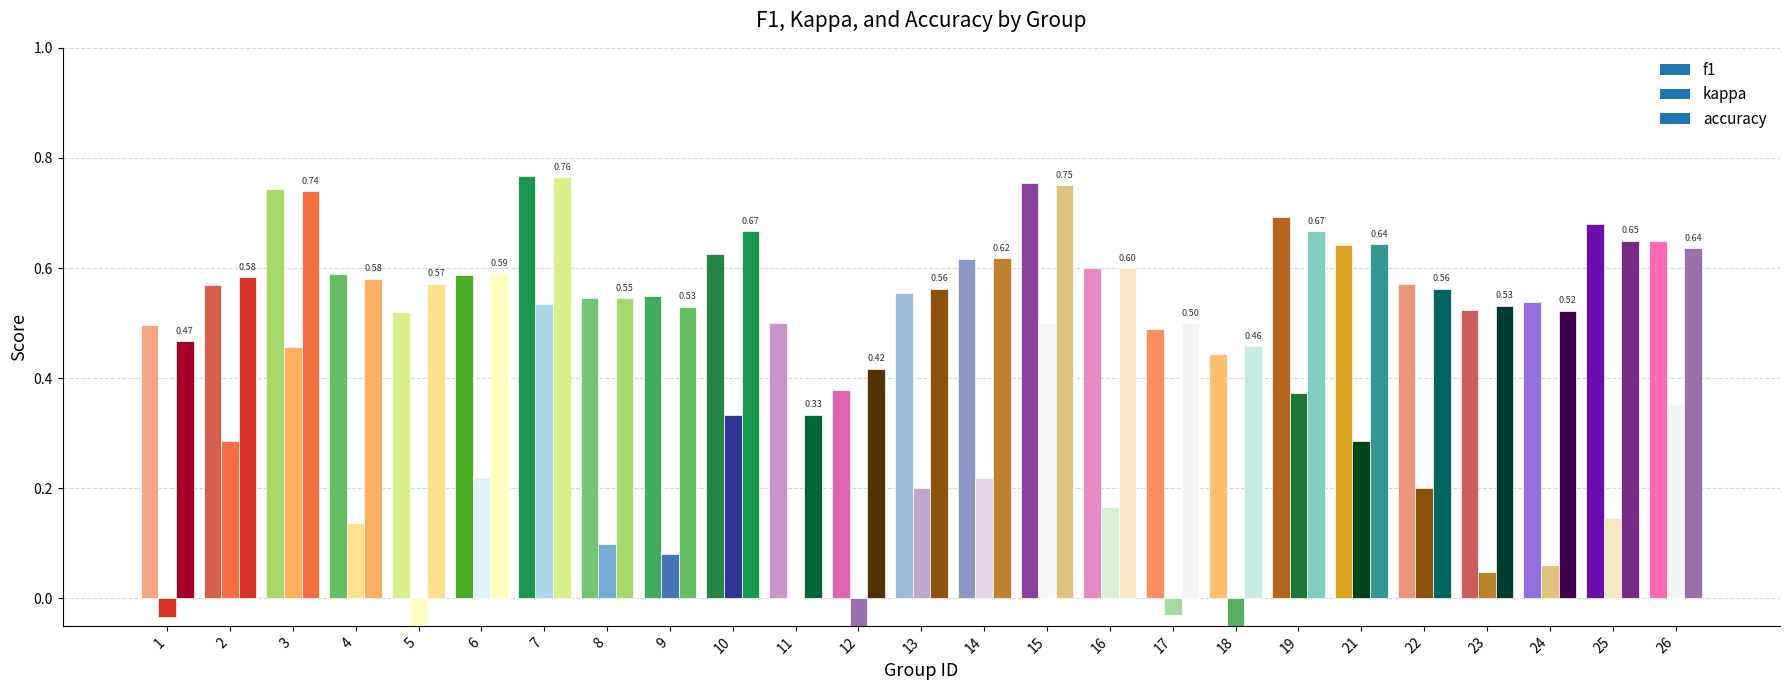

What is the difference between the highest and lowest values at 21?

0.4